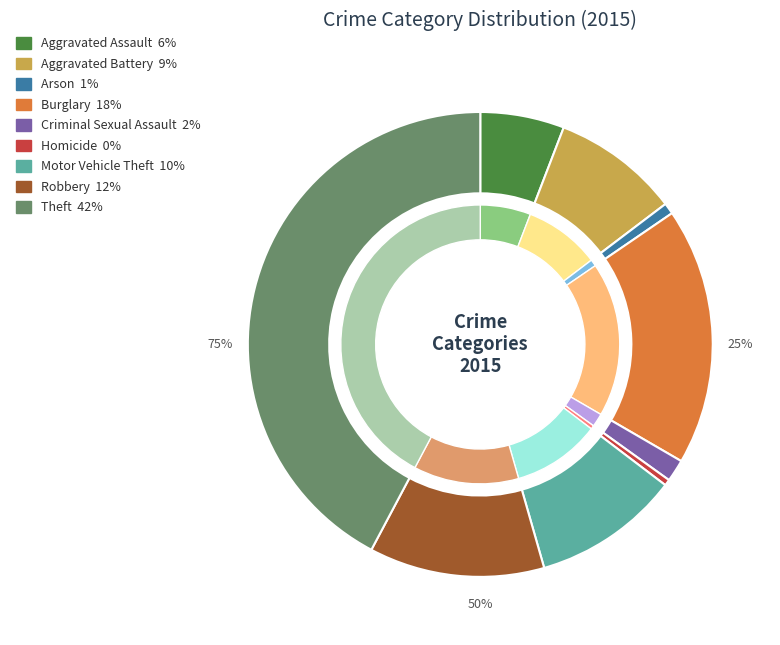

Which slice is the largest?

Theft